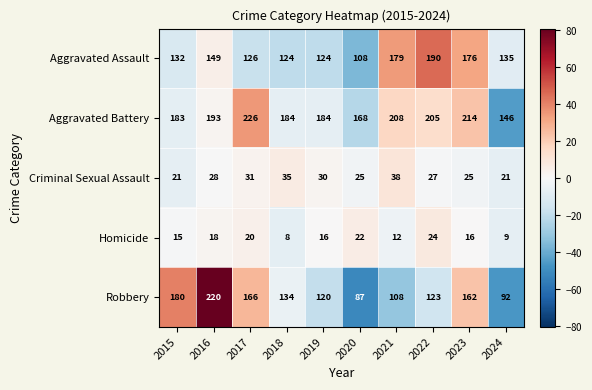

True or false: Homicide has a value of 16 at 2019.

True